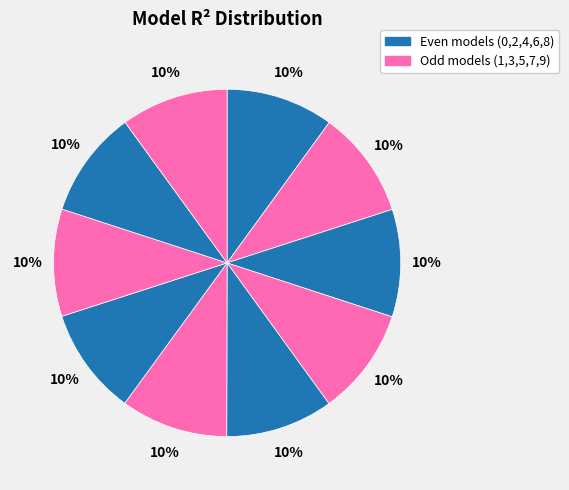

Count the number of slices in the pie.

10